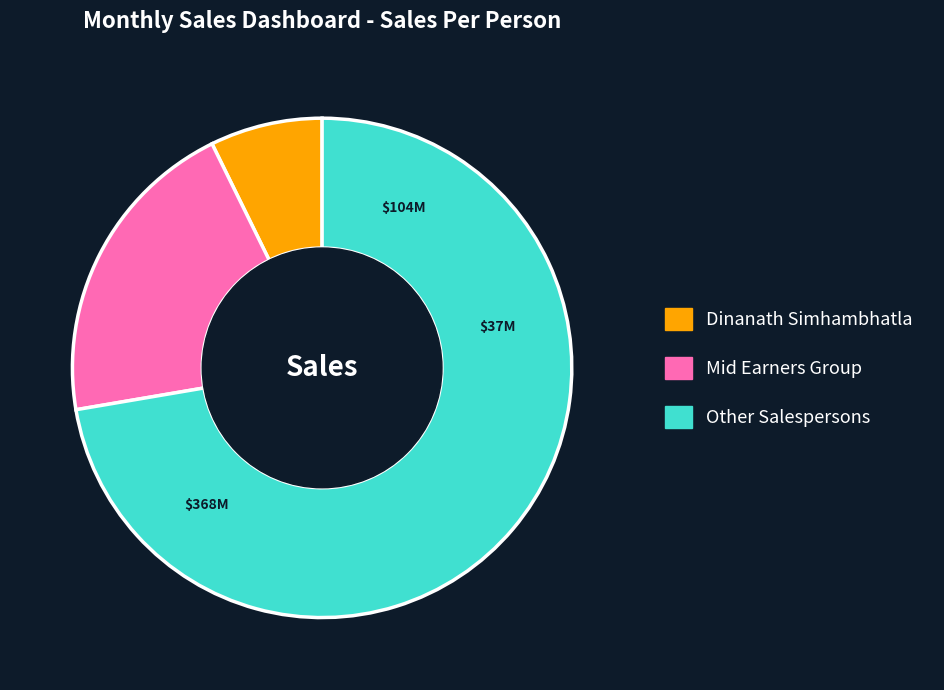

Is there a majority slice in this chart?

Yes